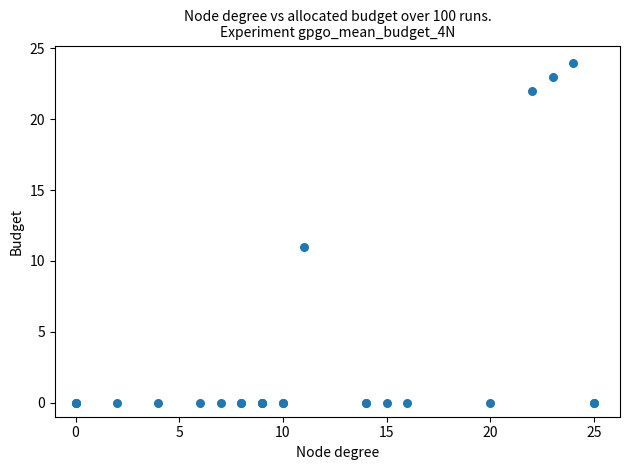

What Y value in the scatter plot is closest to 12?

11